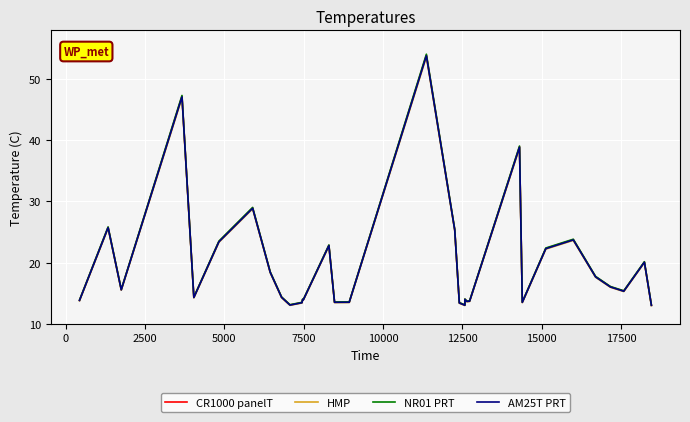

What is the minimum value shown in the chart?

13.0